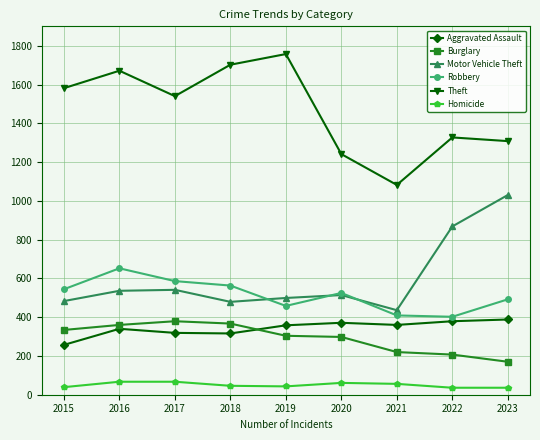

What is the greatest value displayed?

1757